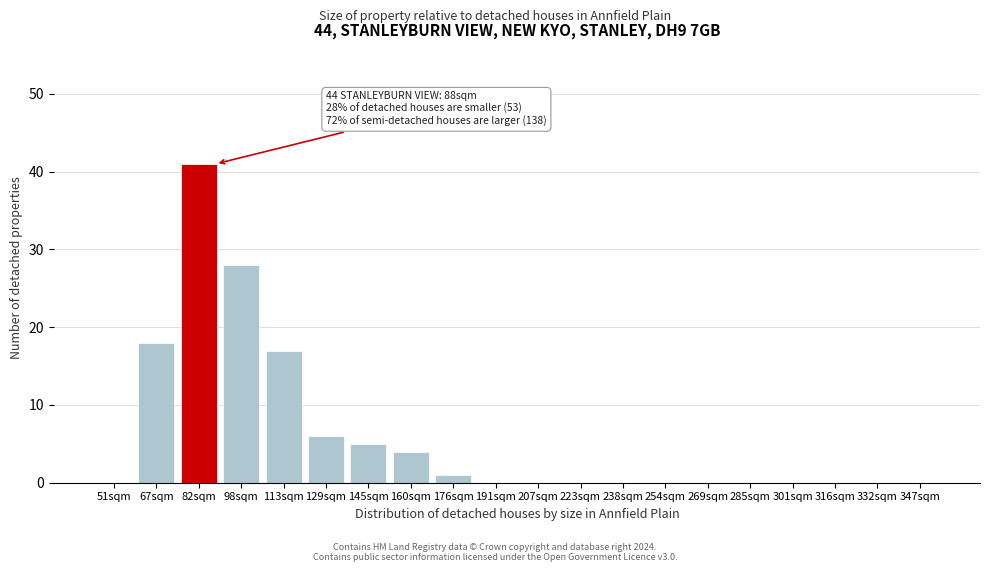

Reading right to left, transcribe all the data shown in this chart.

347sqm=0	332sqm=0	316sqm=0	301sqm=0	285sqm=0	269sqm=0	254sqm=0	238sqm=0	223sqm=0	207sqm=0	191sqm=0	176sqm=1	160sqm=4	145sqm=5	129sqm=6	113sqm=17	98sqm=28	82sqm=41	67sqm=18	51sqm=0